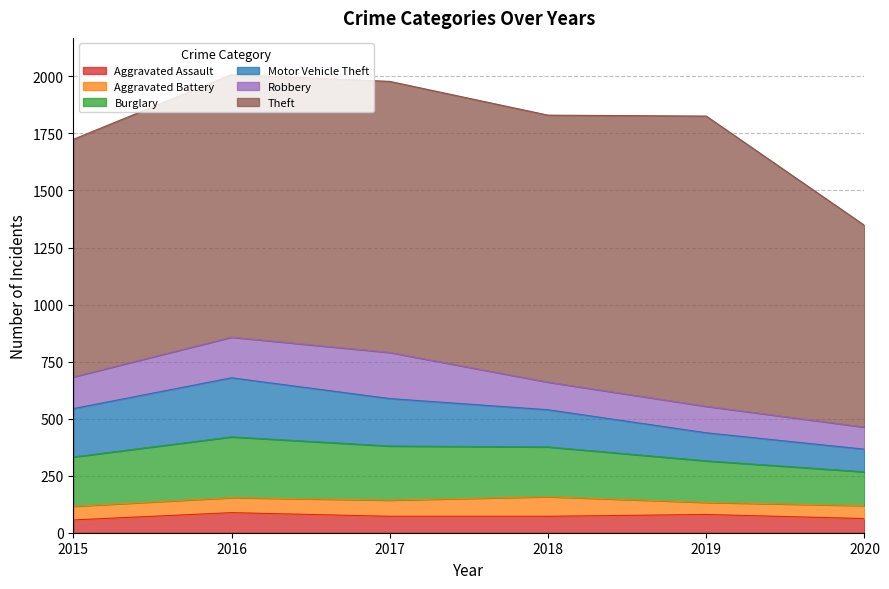

What value does the Aggravated Assault series have at 2019, to the nearest 5?

80